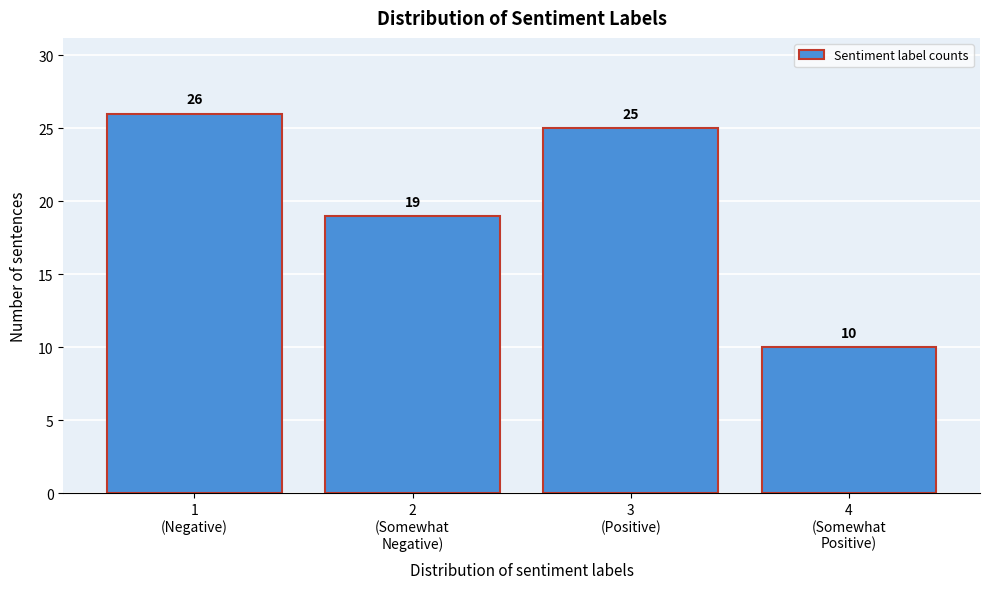

Reading left to right, transcribe all the data shown in this chart.

26	19	25	10